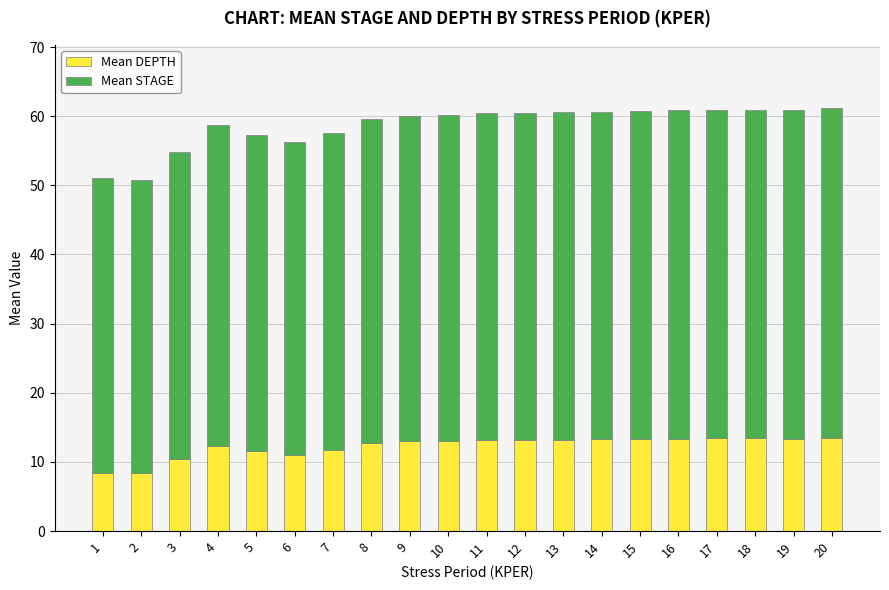

What is the average value of the Mean DEPTH series?

12.3